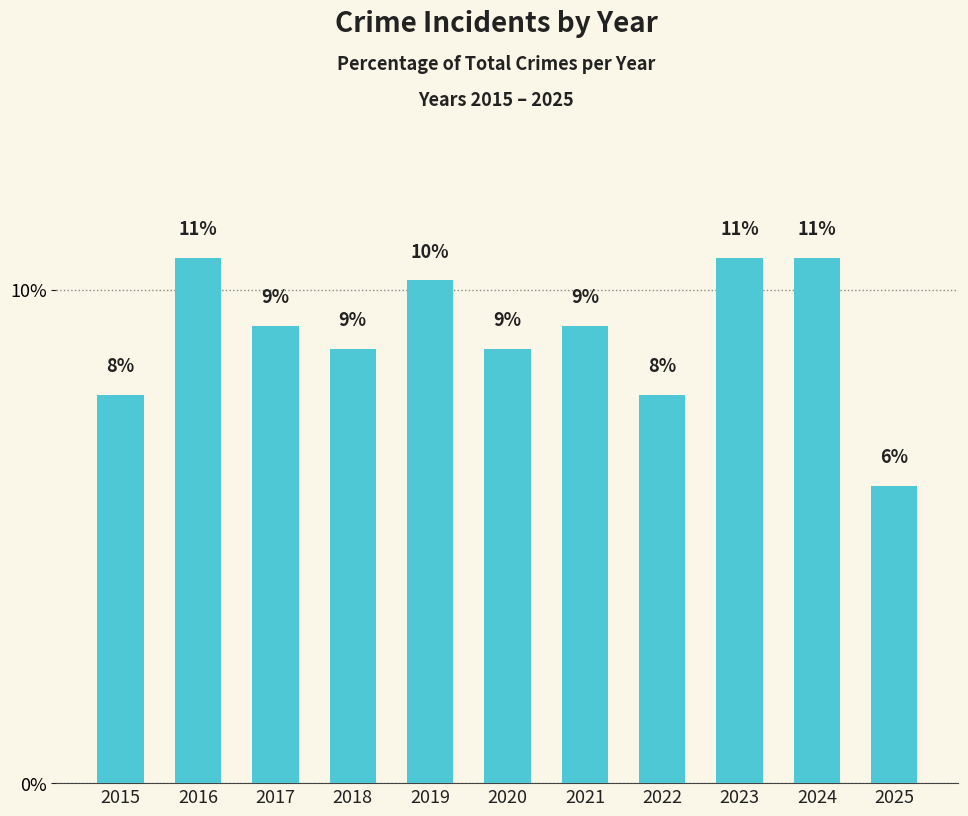

What is the maximum value shown in the chart?

10.6